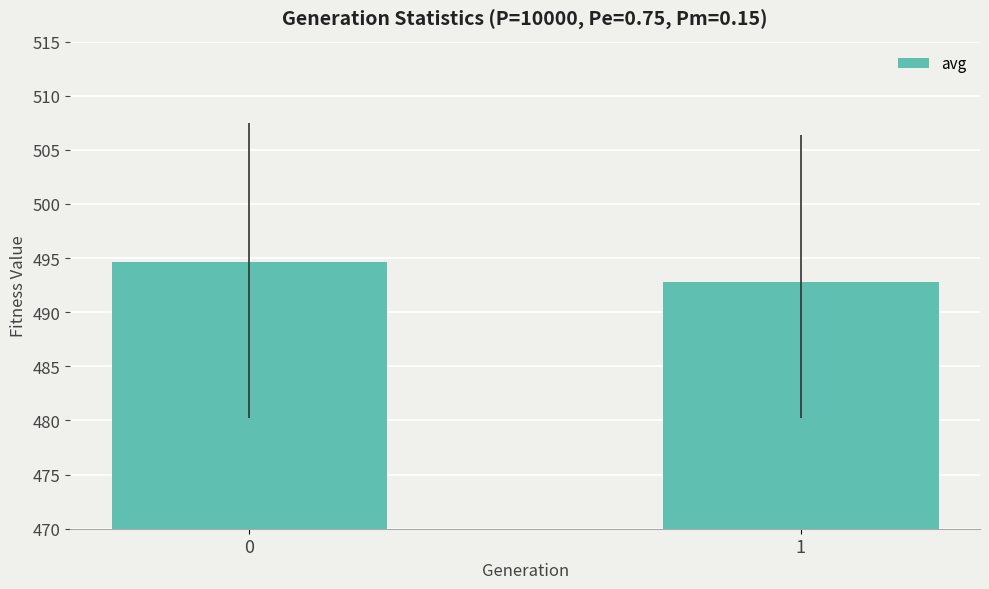

True or false: the data shows 494.6 at 0.

True